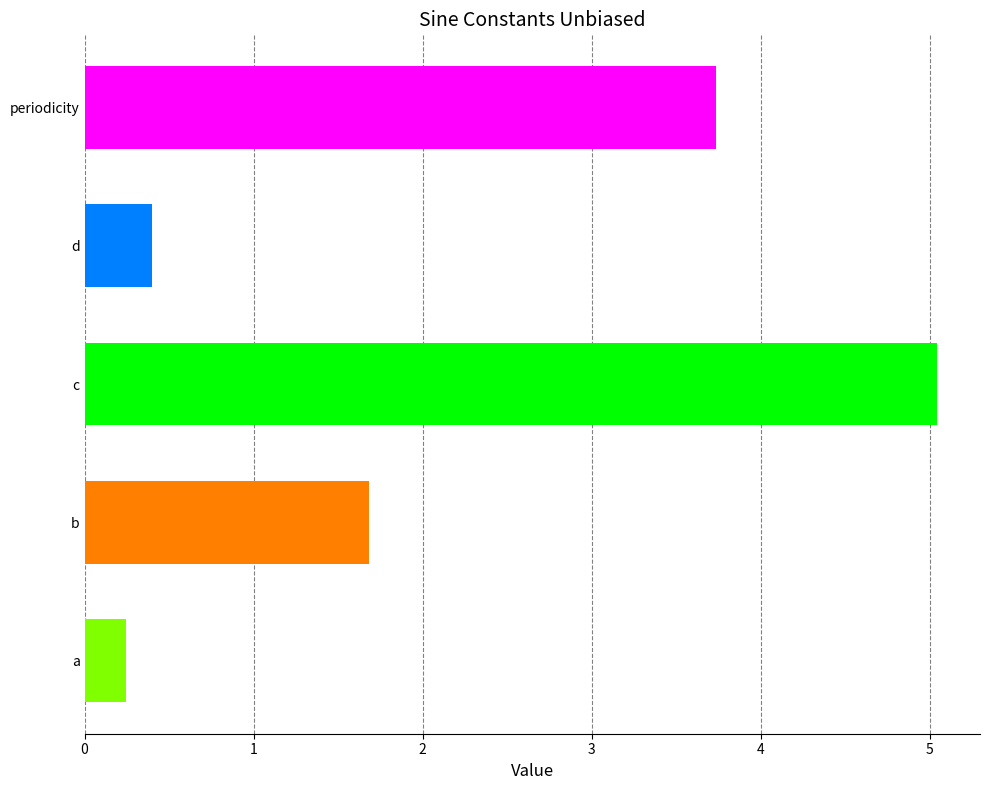

At which label is the value closest to 2?

b